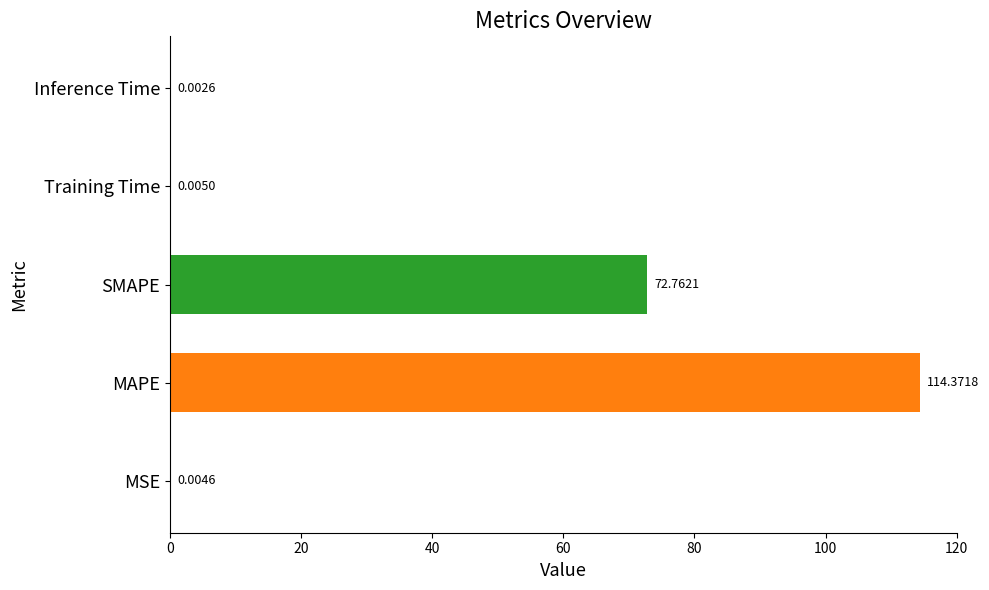

At which label is the value closest to 57?

SMAPE